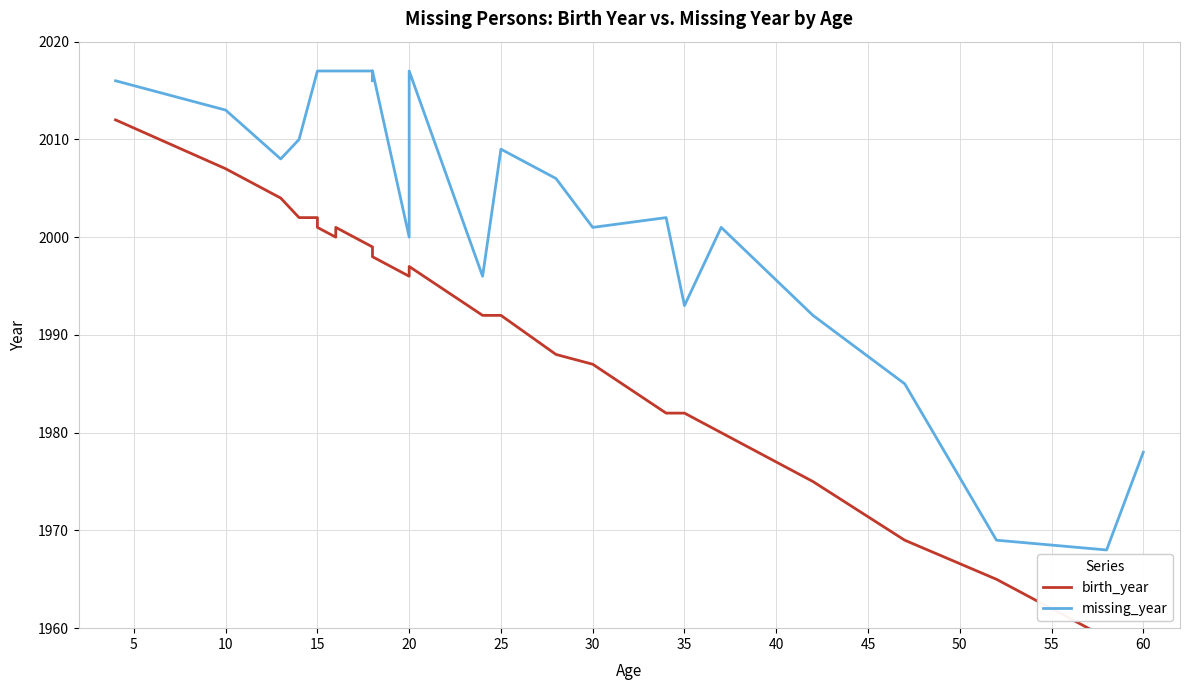

How many interior local valleys does the birth_year series have?

2